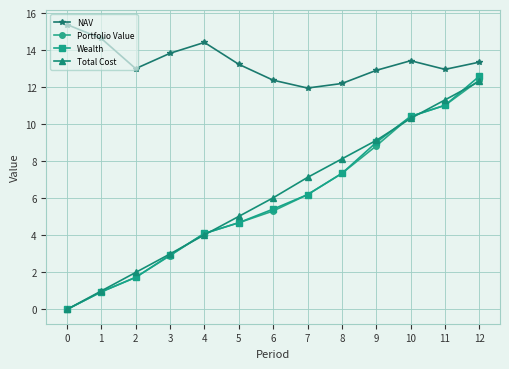

At which category is the sum across all series the highest?

12